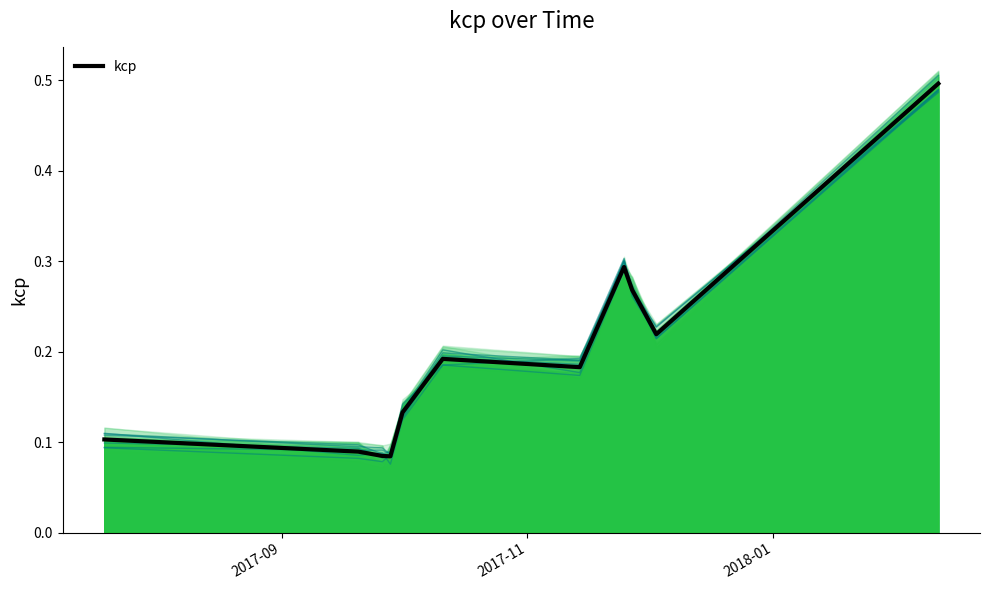

Does the chart have visible grid lines?

No